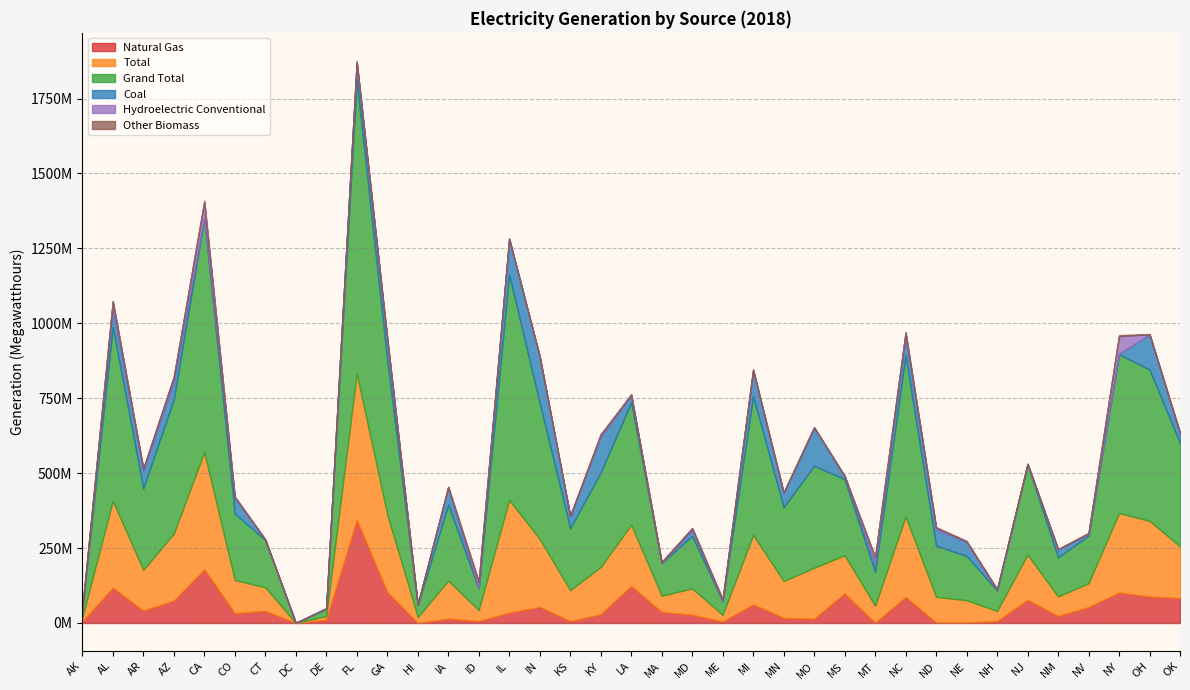

True or false: Other Biomass and Coal cross at least once.

True